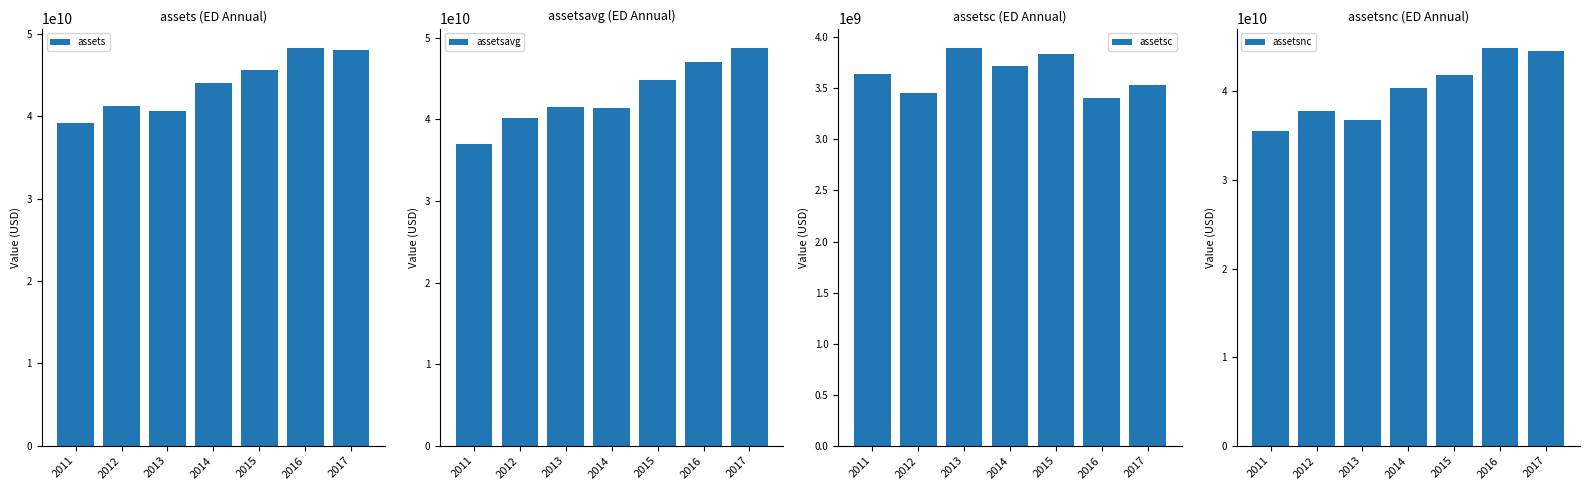

What is the difference between the assets values at 2015 and 2012?

4433000000